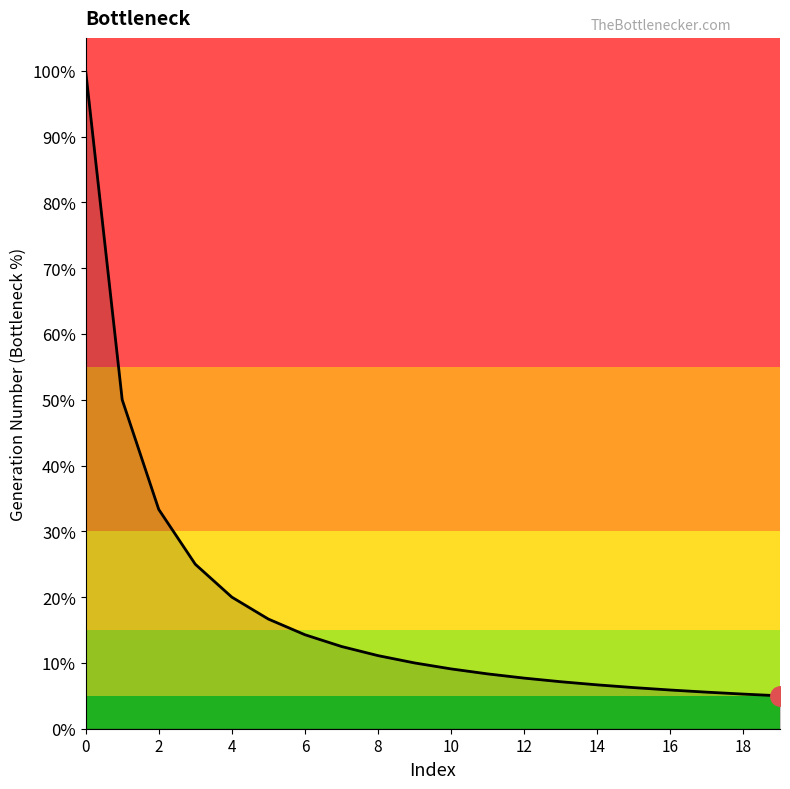

What is the sum of all values?

3.6